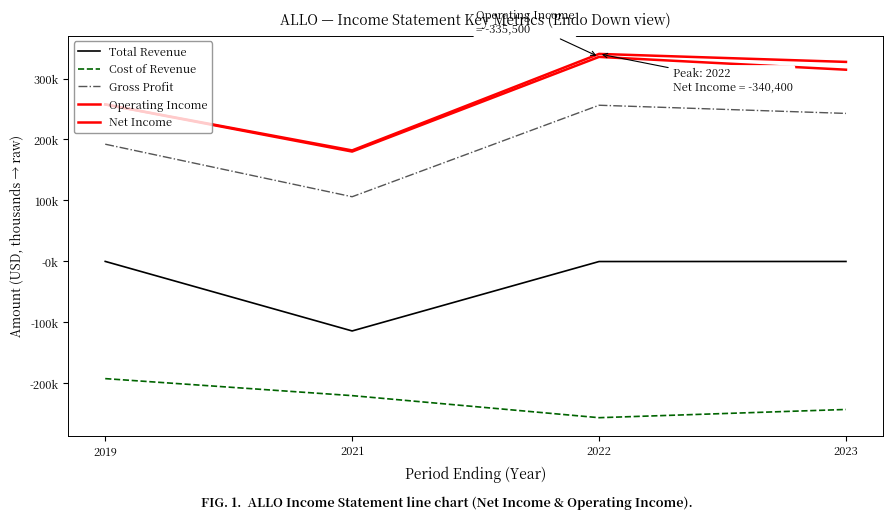

Does the chart have visible grid lines?

No